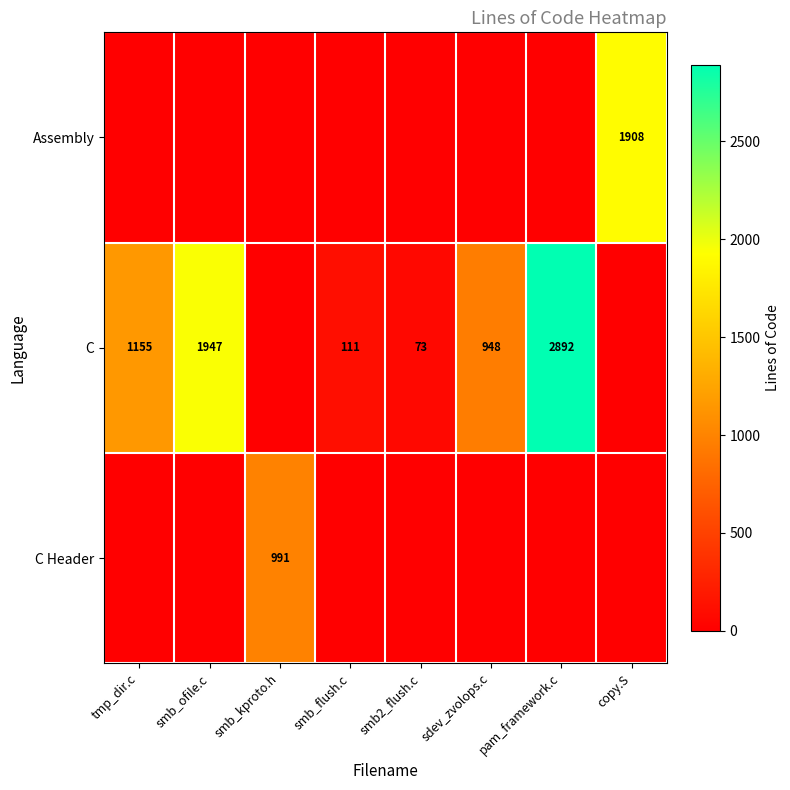

What is the sum of the C values at sdev_zvolops.c and pam_framework.c?

3840